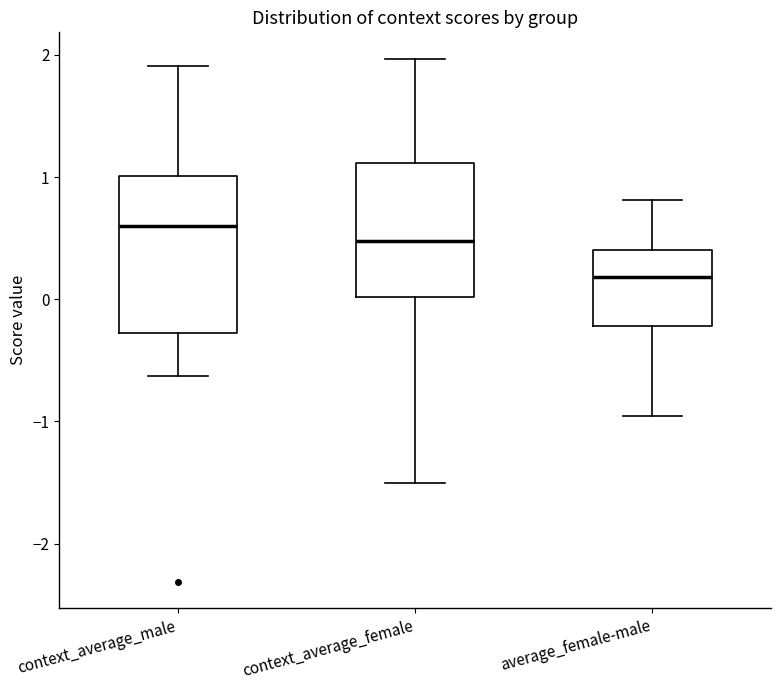

Which box's median line is the lowest?

average_female-male